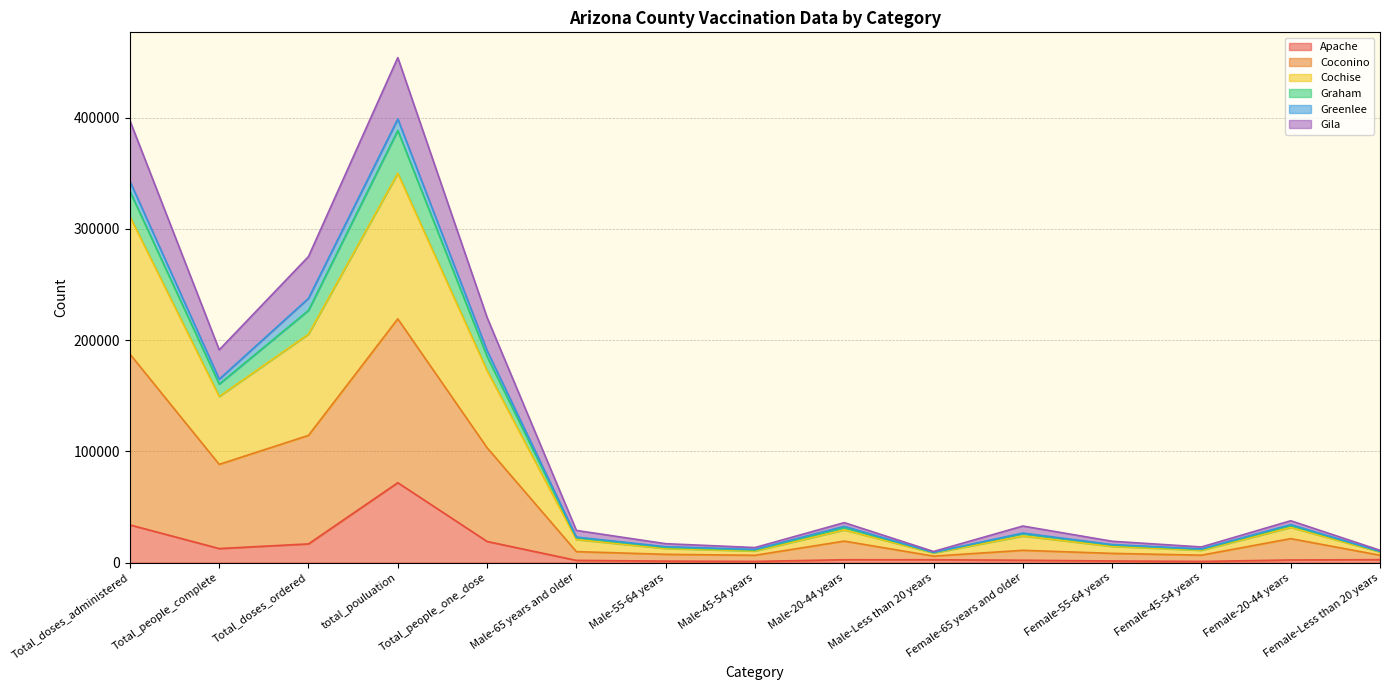

True or false: Apache has a value of 781 at Female-20-44 years.

False